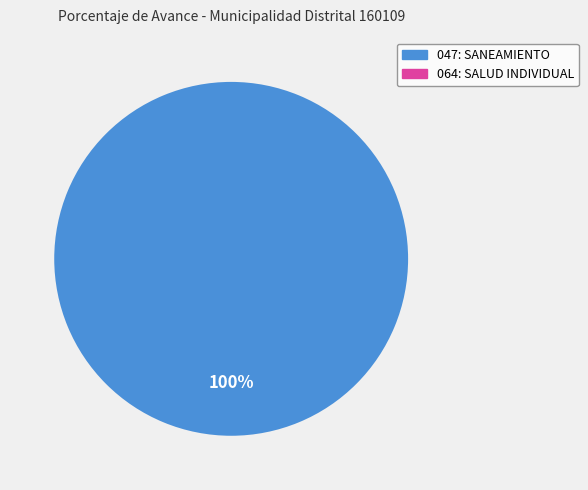

Is there any slice that represents more than half of the pie?

Yes